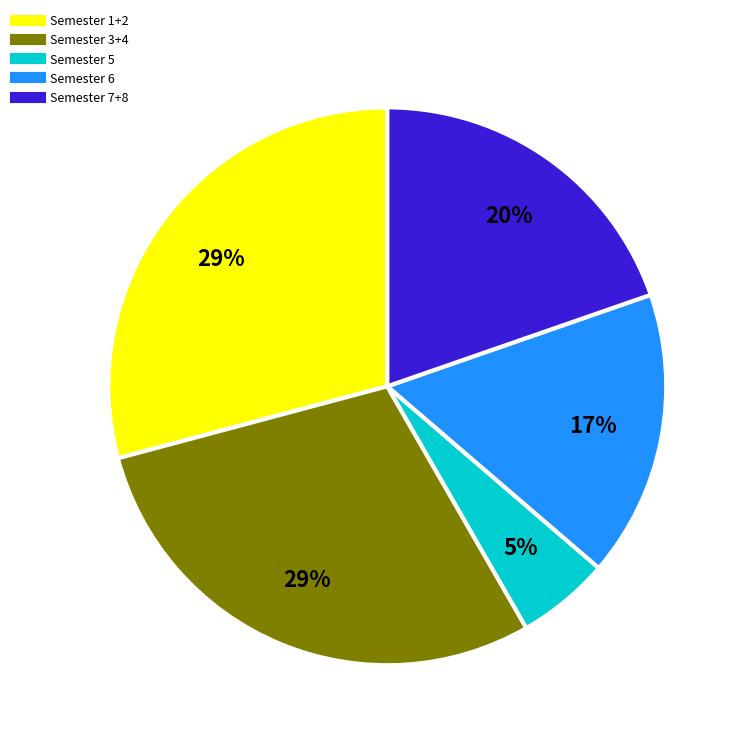

To the nearest percent, what is the average slice percentage?

20%